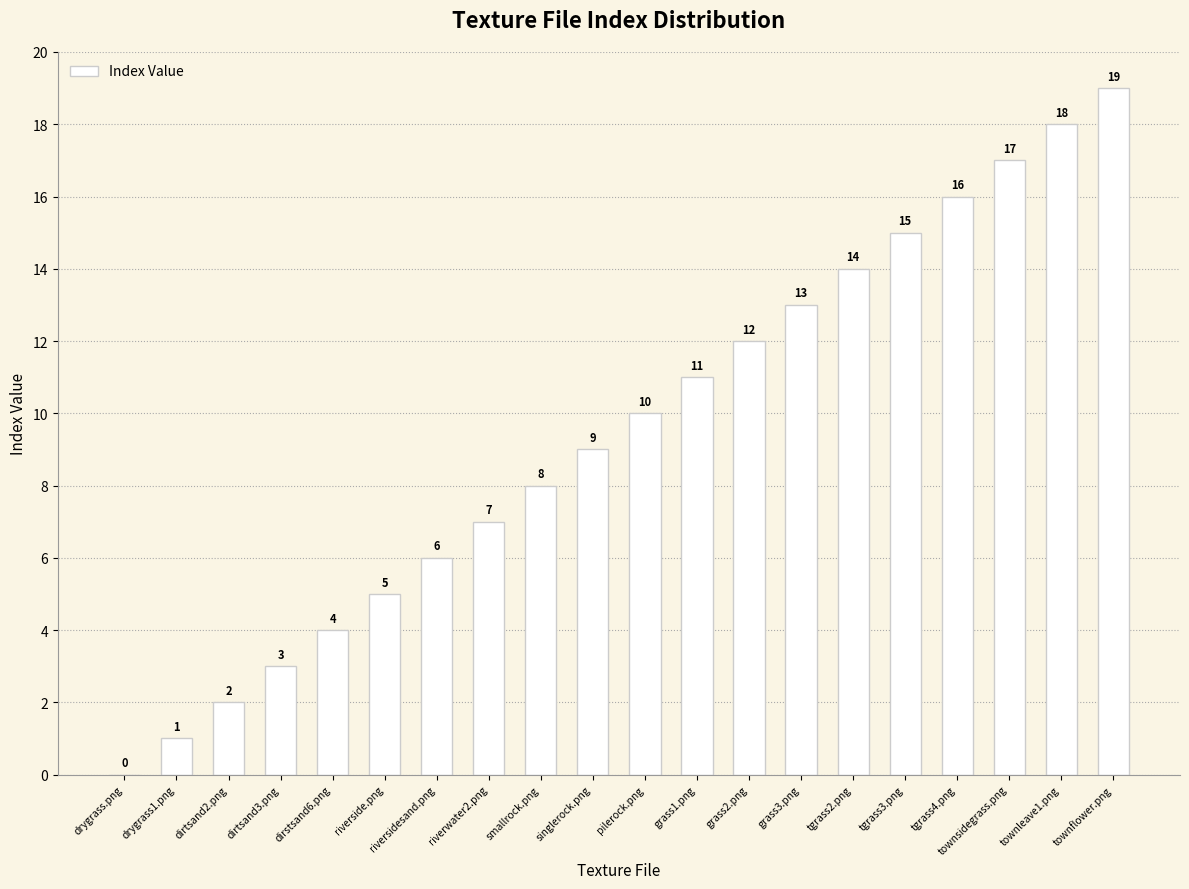

Reading right to left, transcribe all the data shown in this chart.

19	18	17	16	15	14	13	12	11	10	9	8	7	6	5	4	3	2	1	0